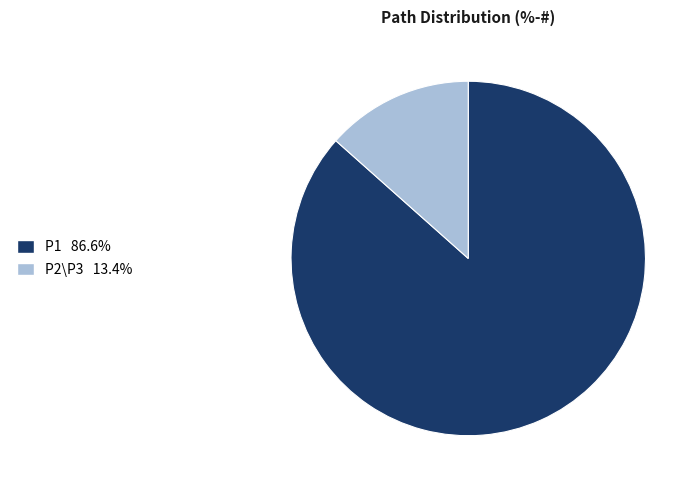

How many segments does this pie chart have?

2